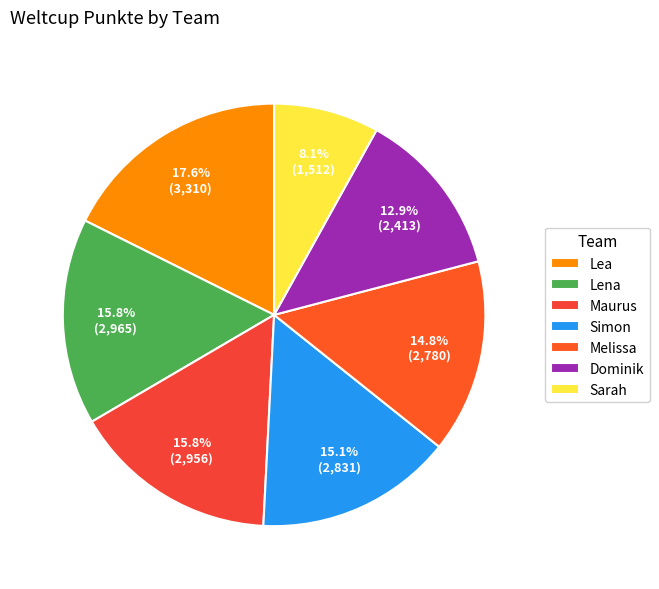

What is the largest slice in the pie chart?

Lea